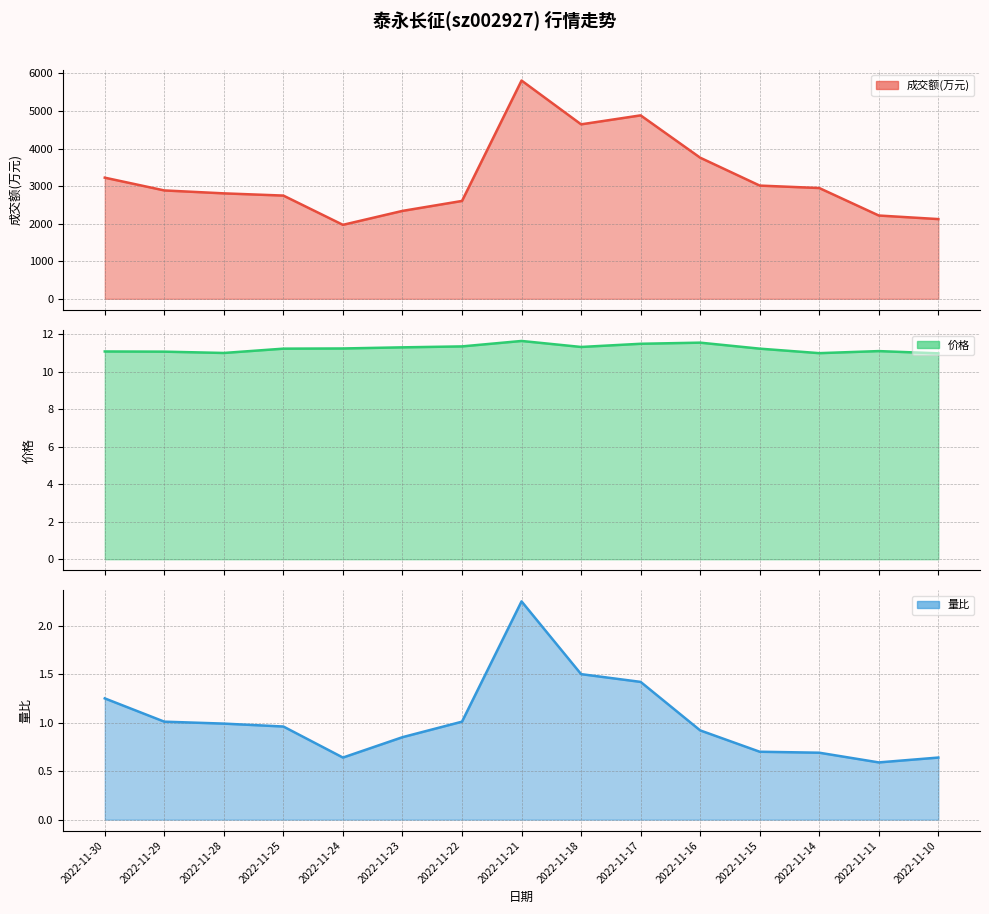

True or false: 量比 and 价格 intersect in this chart.

False